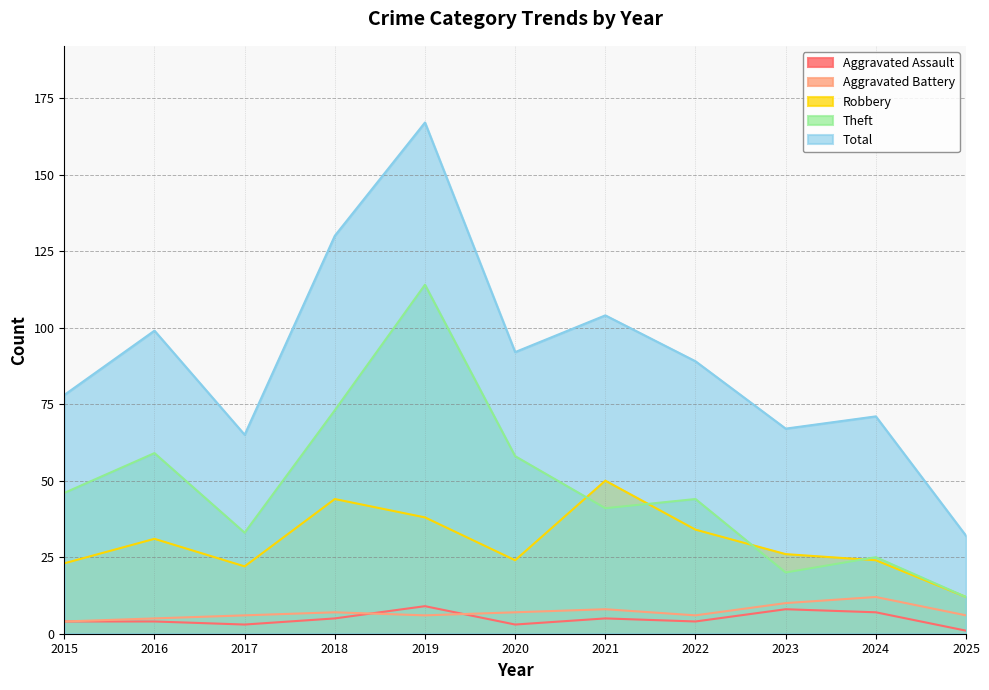

What is the difference between the Aggravated Battery values at 2025 and 2023?

4